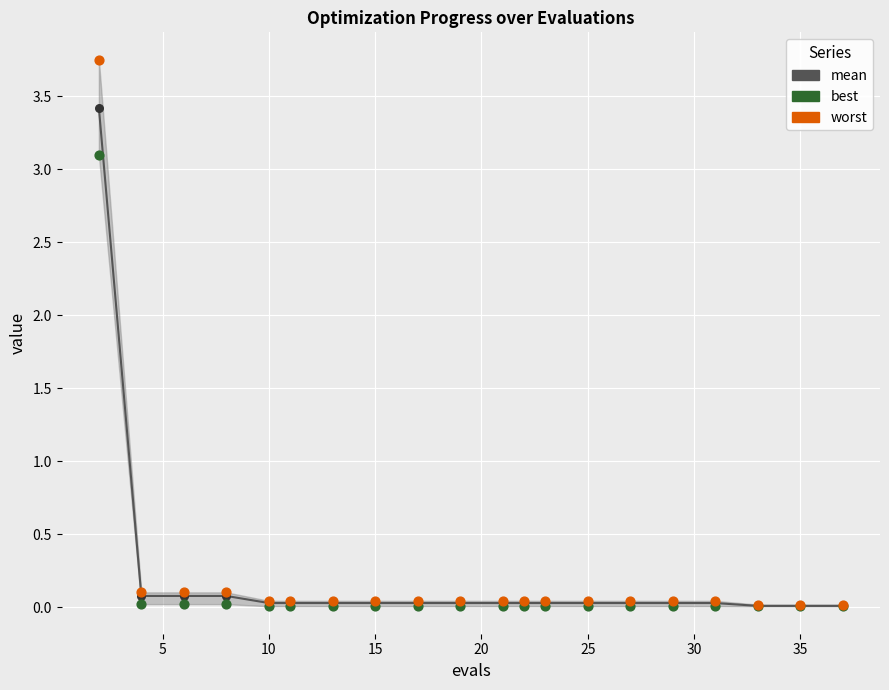

What are all the series names shown in the legend?

mean, best, worst